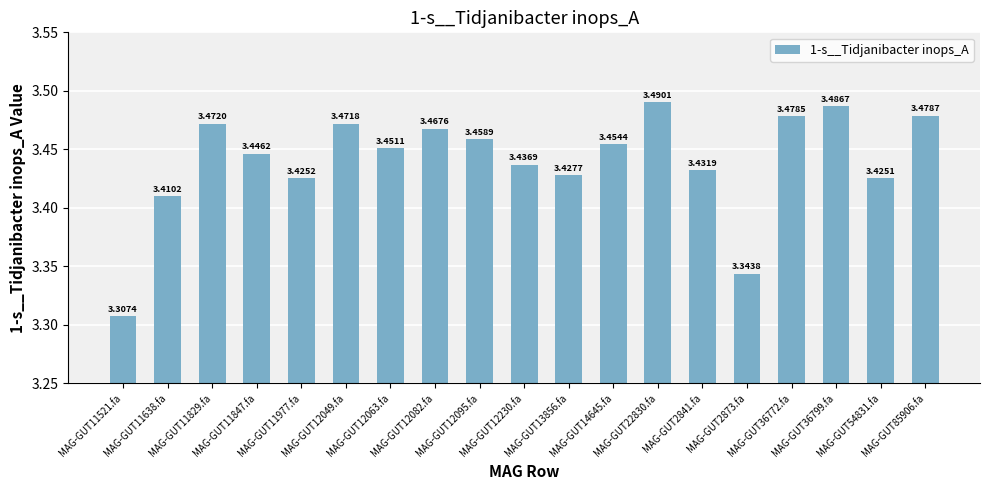

How many series are shown in this chart?

1